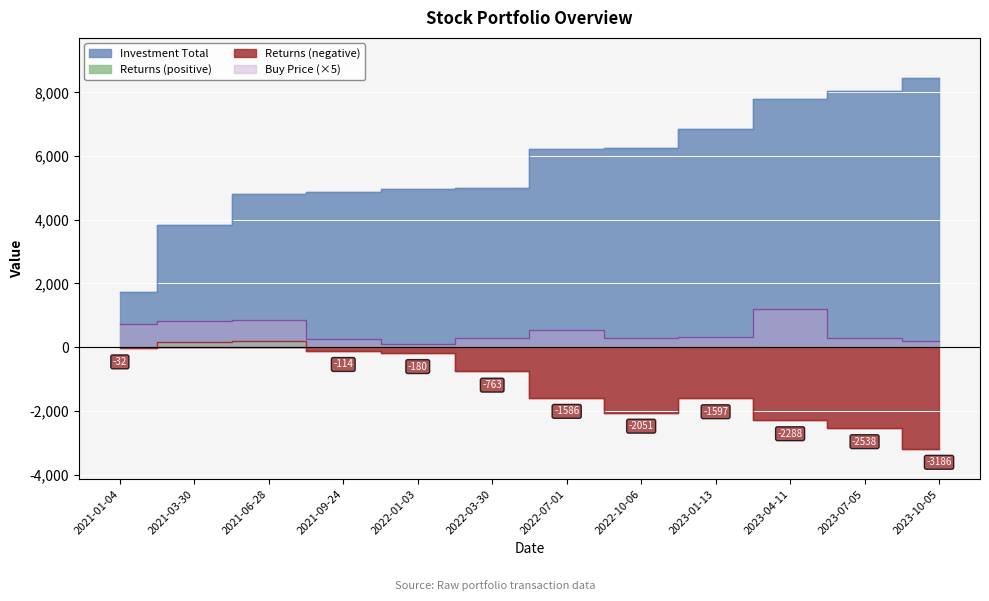

What is the difference between the Returns values at 2023-04-11 and 2023-07-05?

249.3